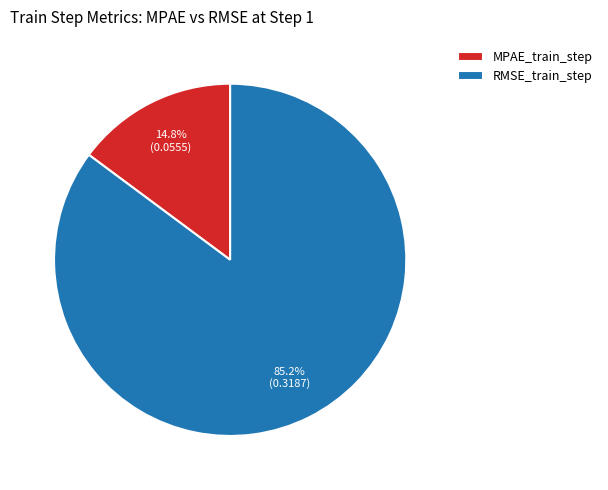

Which has a higher value, MPAE_train_step or RMSE_train_step?

RMSE_train_step